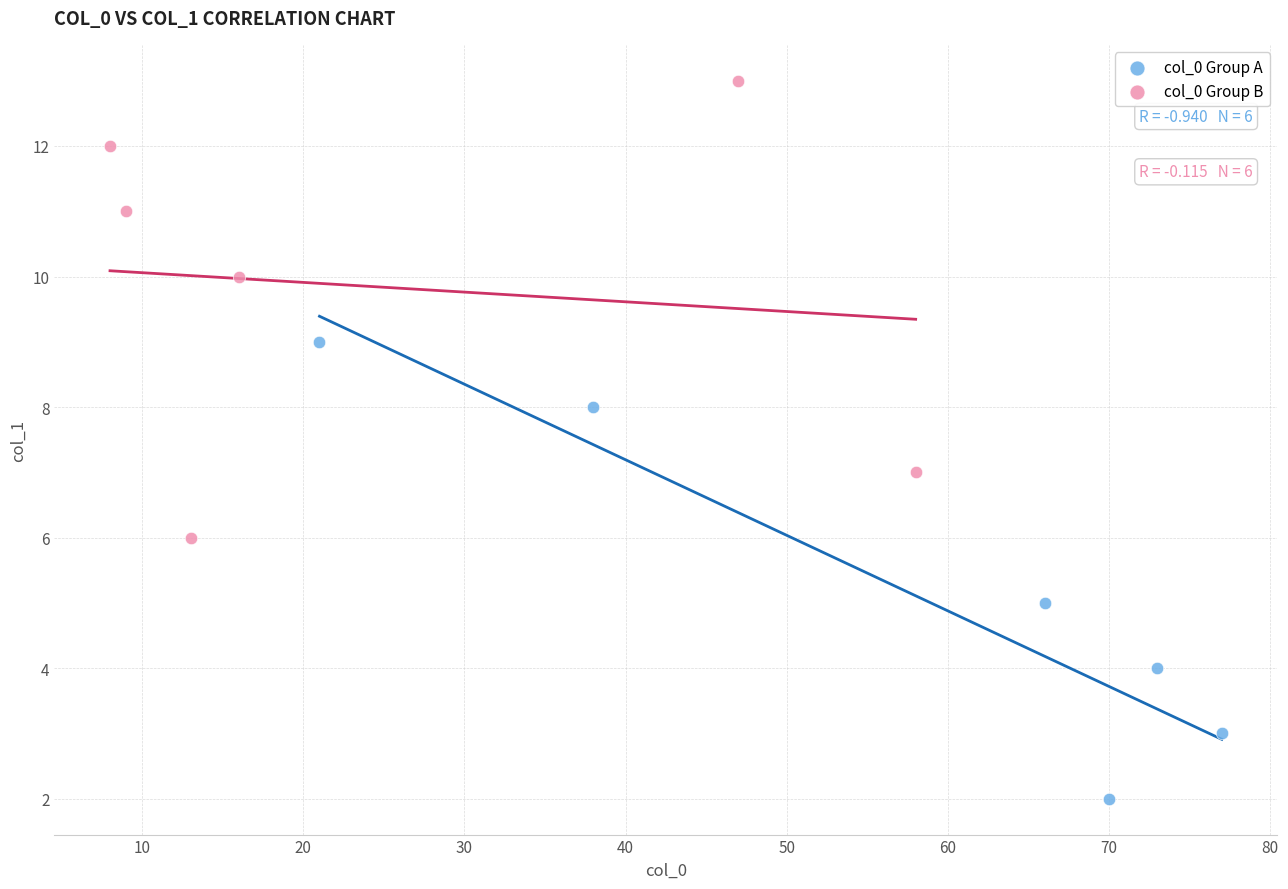

Which series reaches the minimum Y coordinate?

col_0 Group A